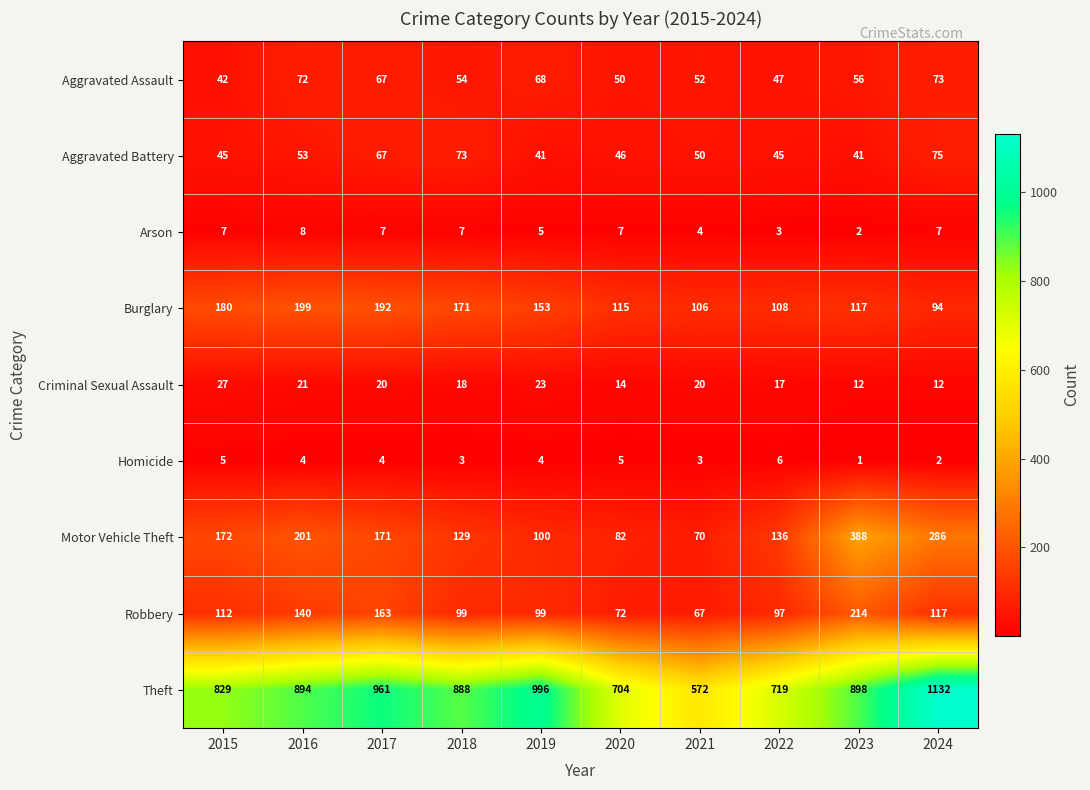

What is the spread (max minus min) of values at 2017?

957